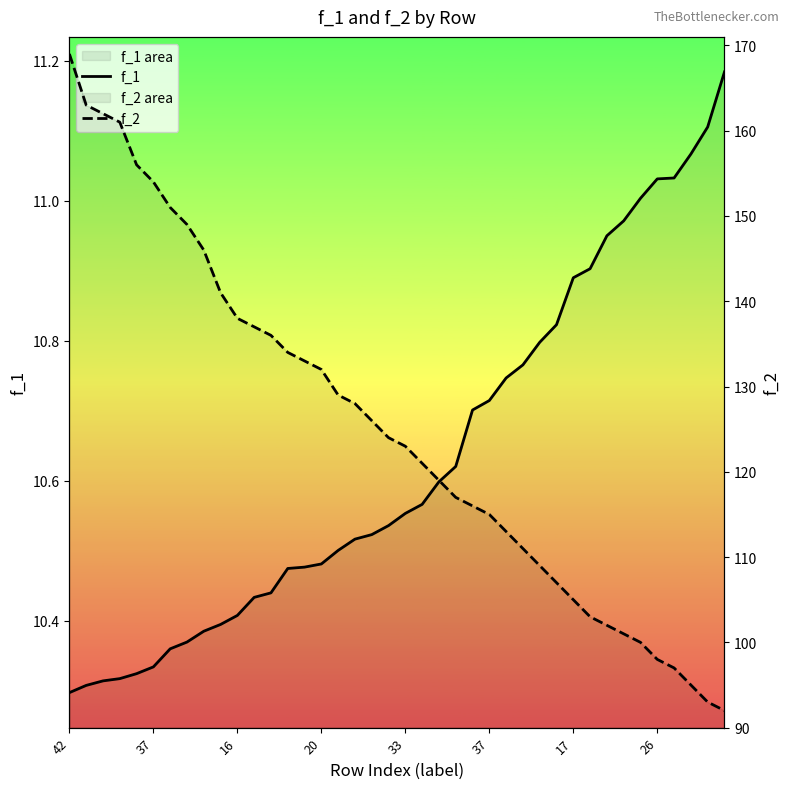

Is the value of f_2 at 10 greater than the value of f_1 at 20?

Yes